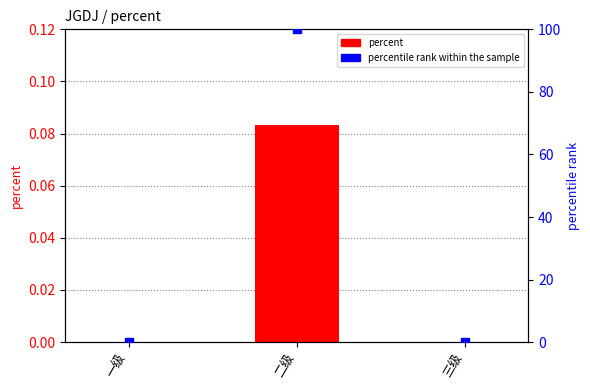

At how many categories does at least one series exceed 63?

1